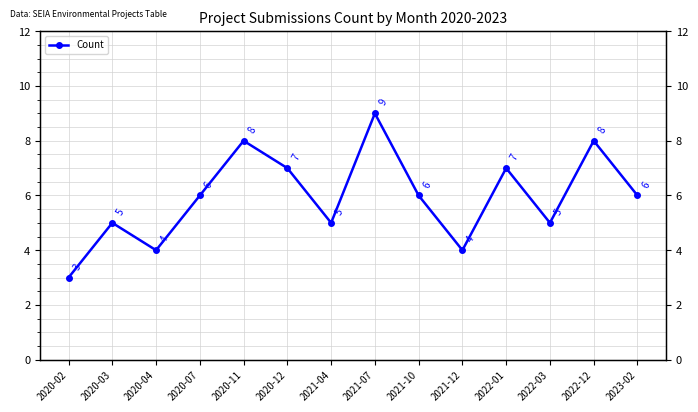

Rank the categories by value from highest to lowest.

2021-07, 2020-11, 2022-12, 2020-12, 2022-01, 2020-07, 2021-10, 2023-02, 2020-03, 2021-04, 2022-03, 2020-04, 2021-12, 2020-02